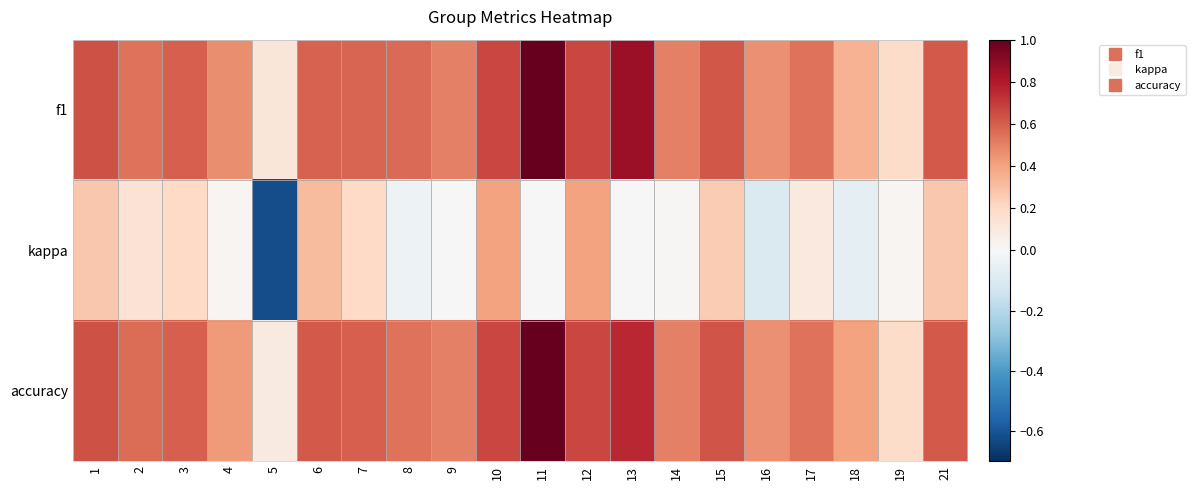

At how many categories does at least one series exceed 0?

20